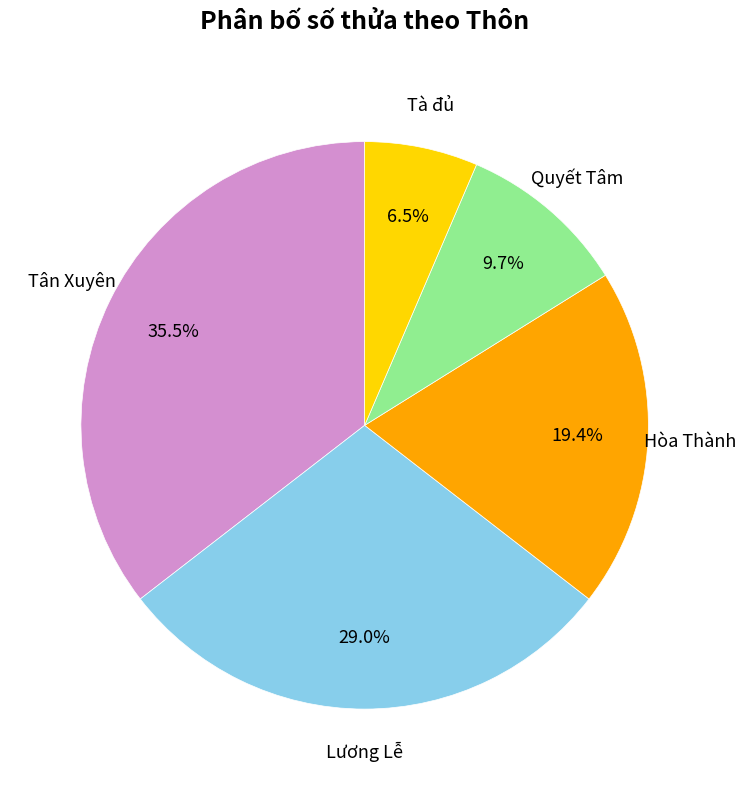

Is there any slice that represents more than half of the pie?

No